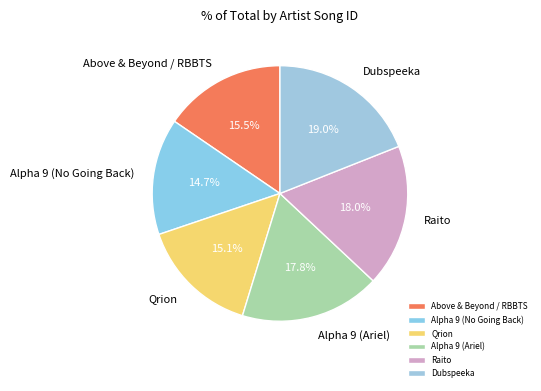

The Above & Beyond / RBBTS slice represents 3% of the pie. True or false?

False